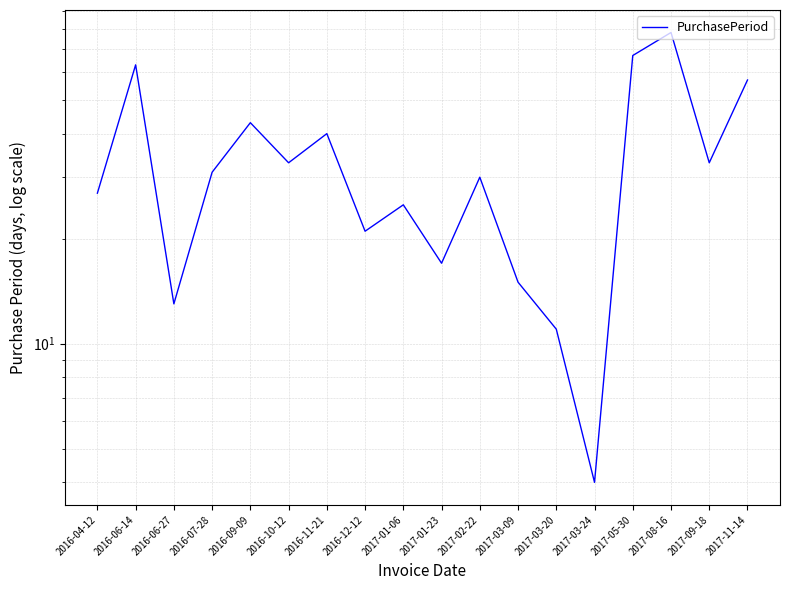

Is this an area chart (filled region under the line)?

No